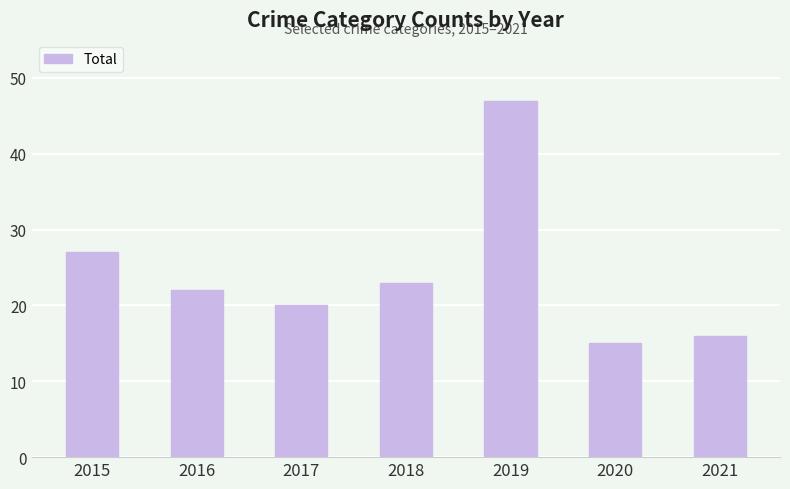

Approximately how many times larger is the value at 2017 compared to 2019?

0.4